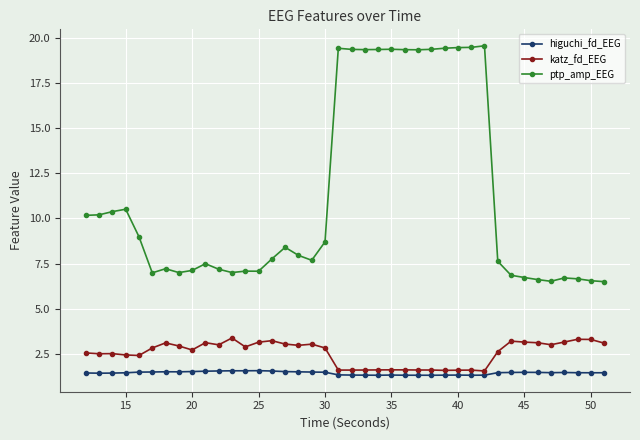

Which series has the largest range (max minus min)?

ptp_amp_EEG